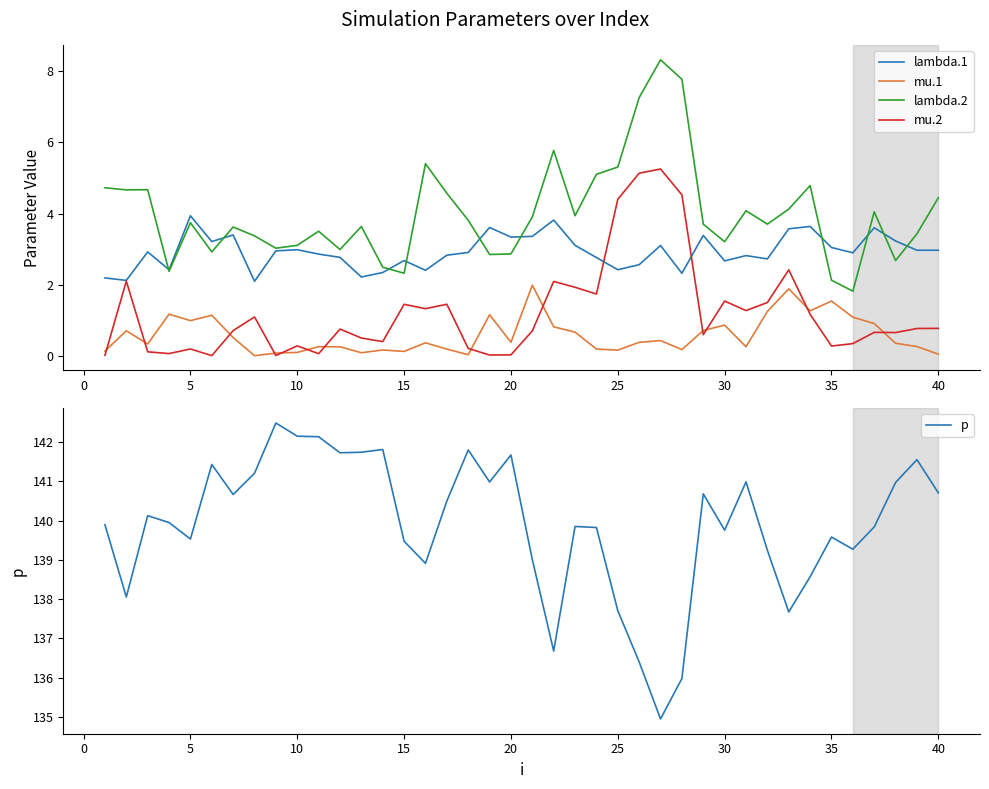

True or false: lambda.2 and mu.2 intersect in this chart.

False